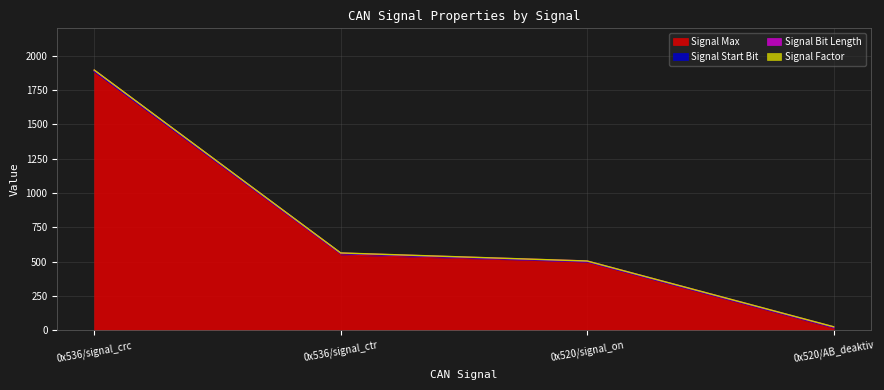

How many series are shown in this chart?

4